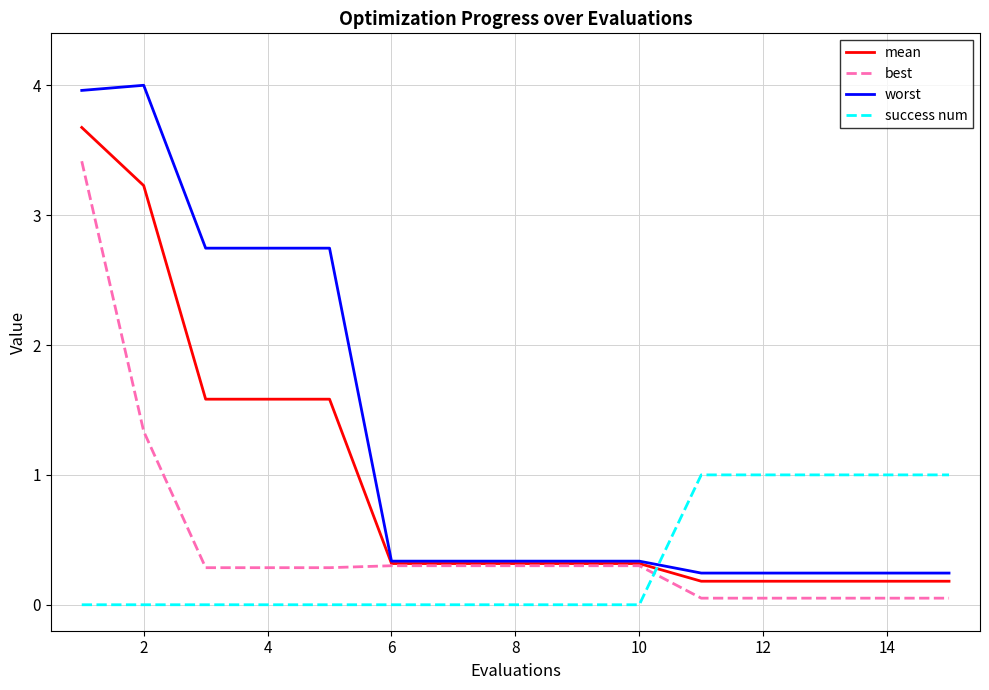

What are all the series names shown in the legend?

mean, best, worst, success num